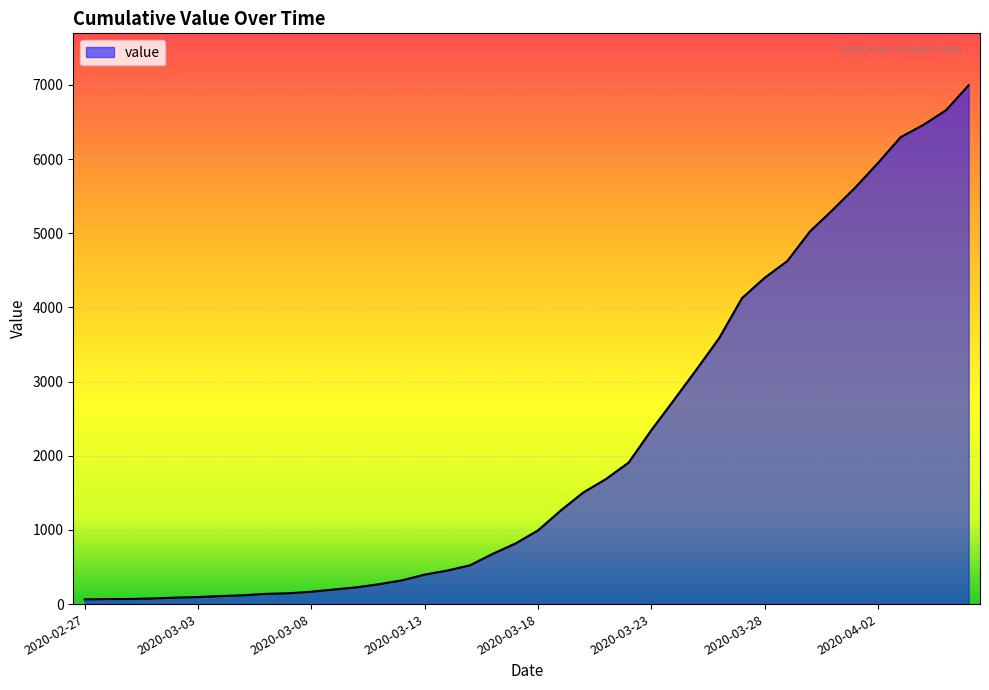

What is the maximum value shown in the chart?

6995